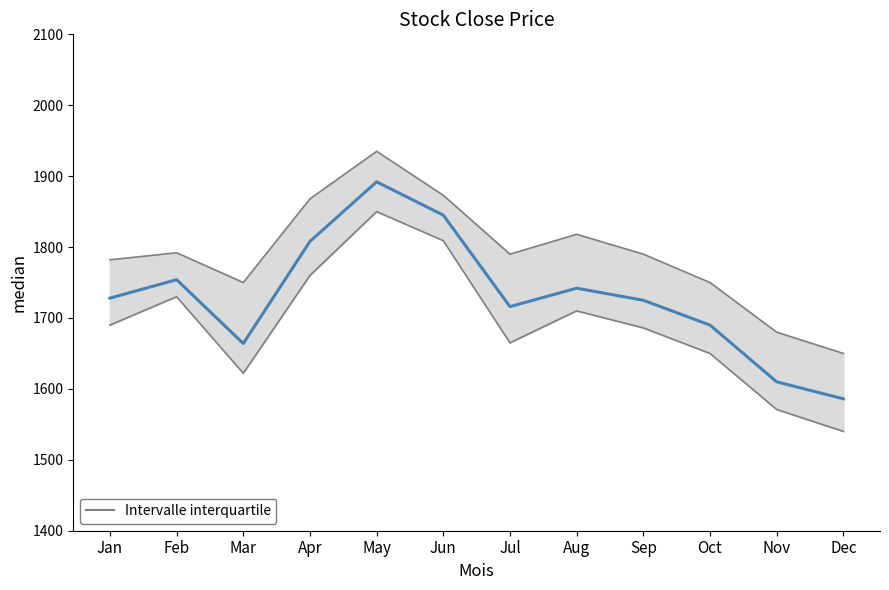

How many data points does each series have?

12